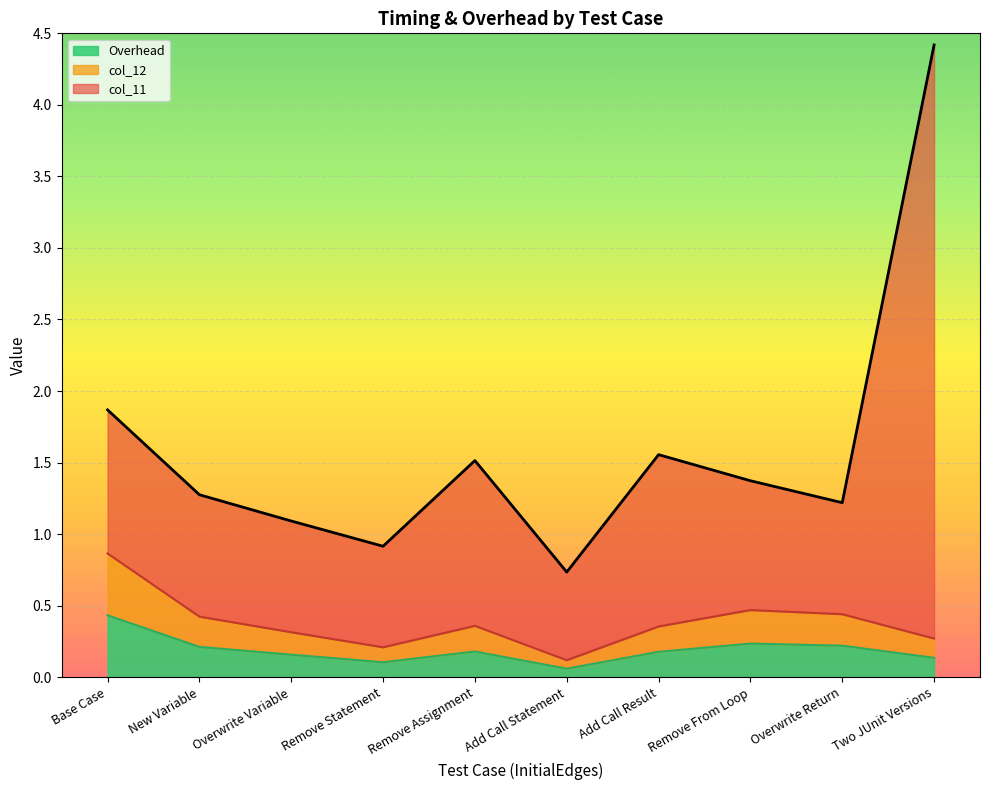

True or false: Overhead and col_11 cross at least once.

False